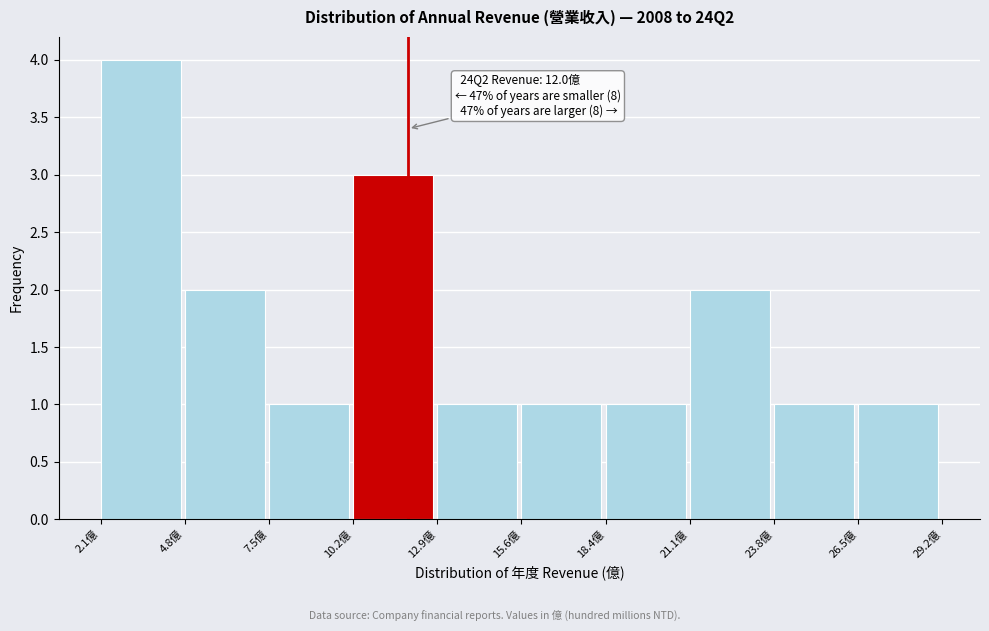

Over which range of the x-axis is the bar tallest?

2.0 to 5.0